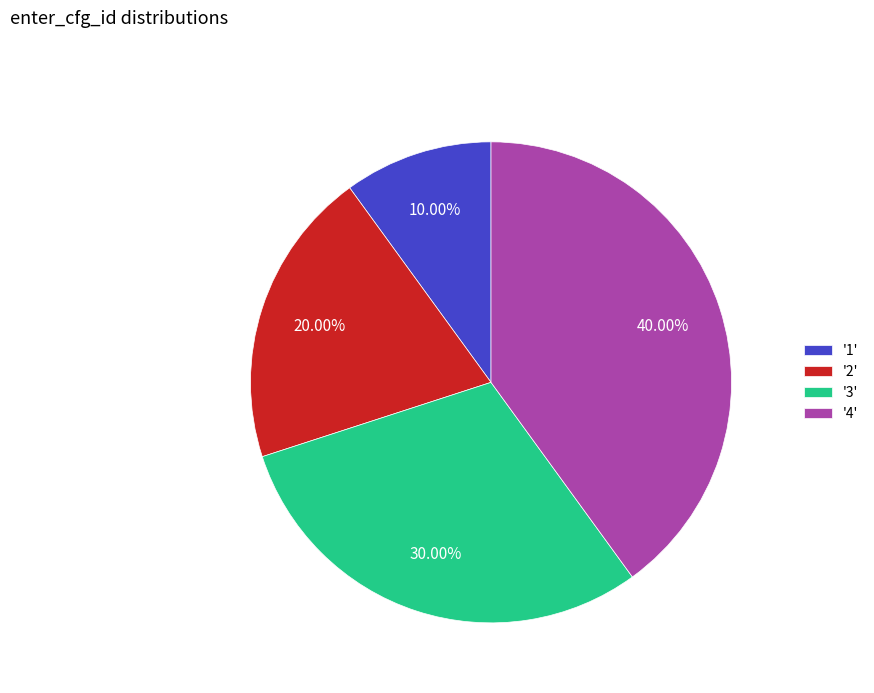

Approximately how many times larger is the value at '1' compared to '3'?

0.3